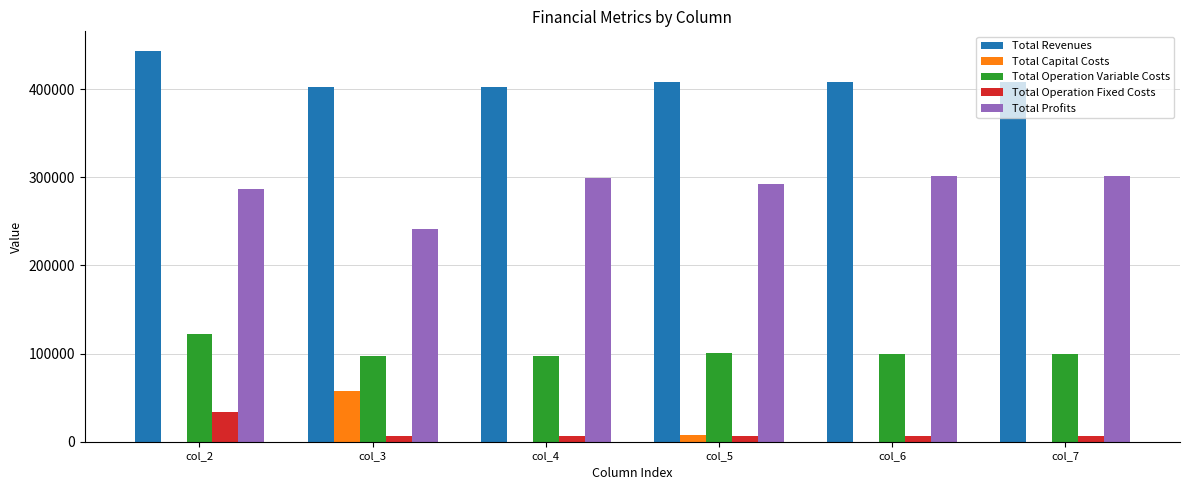

At which category is the sum across all series the highest?

col_2